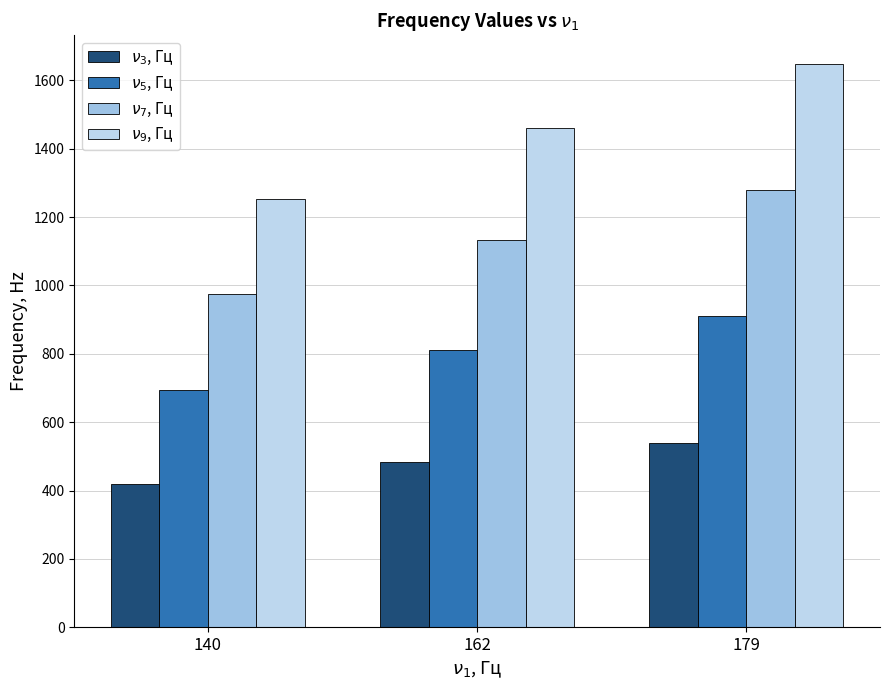

What is the sum of all $\nu_7$, Гц values?

3386